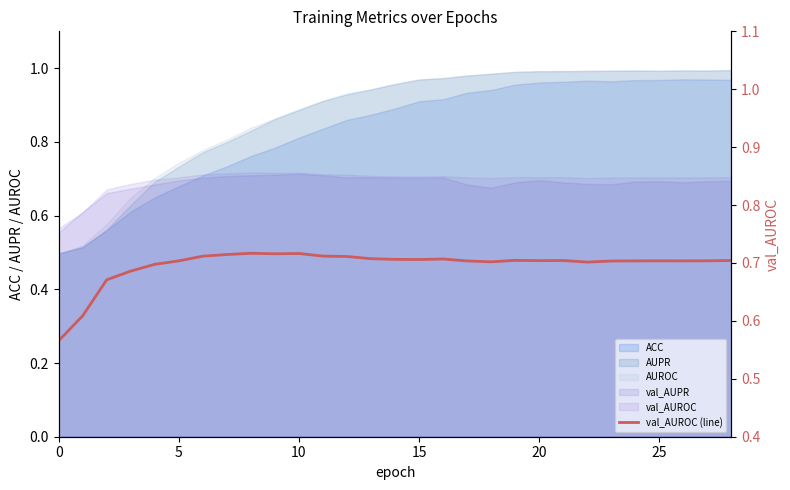

What is the sum of all values?

20.2